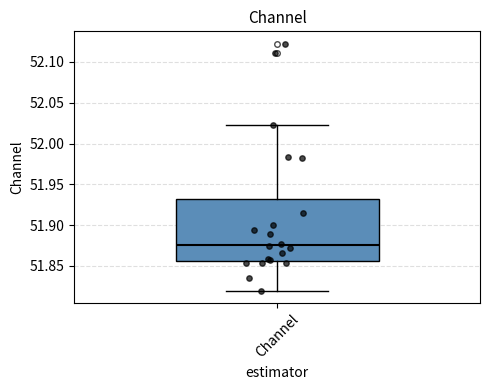

Transcribe this box plot: give where the median line is, the range the box spans, and where the two whiskers end, as read against the y-axis. The values are not printed on the chart, so give them approximately, as read against the axis.

median 51.875, box 51.855 to 51.930, whiskers 51.820 to 52.020